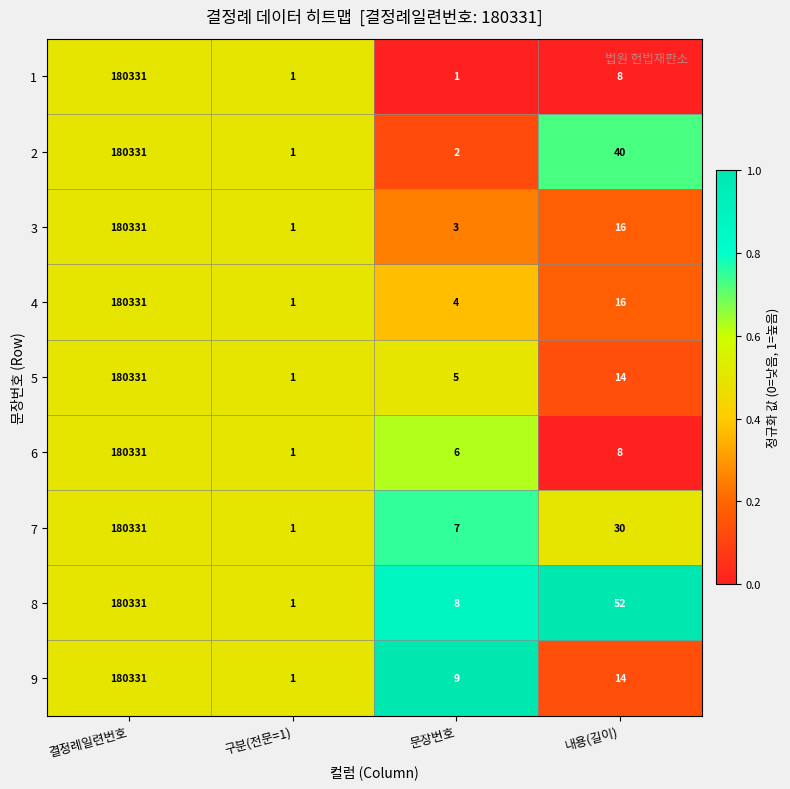

At which category does the chart reach its peak across all series?

결정례일련번호